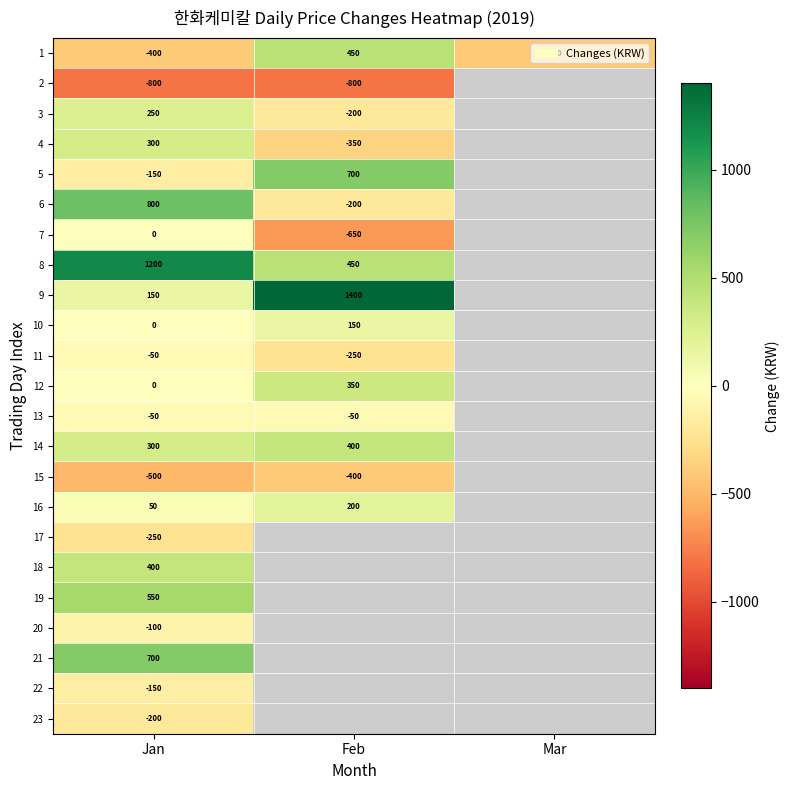

Is it true that 14 equals 150.4 at Jan?

False